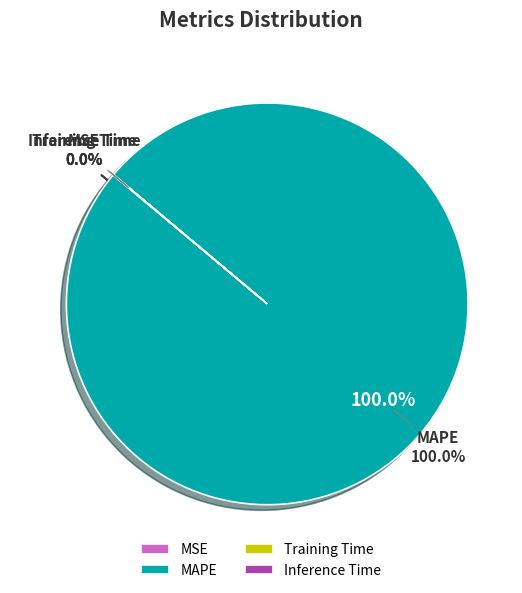

Does any single category account for the majority?

Yes